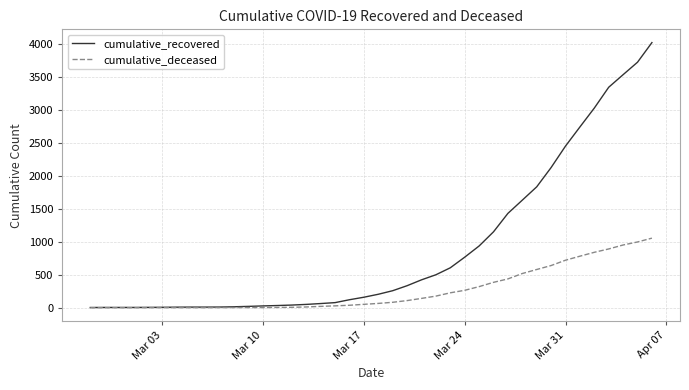

Rank the series by their average value, from highest to lowest.

cumulative_recovered, cumulative_deceased